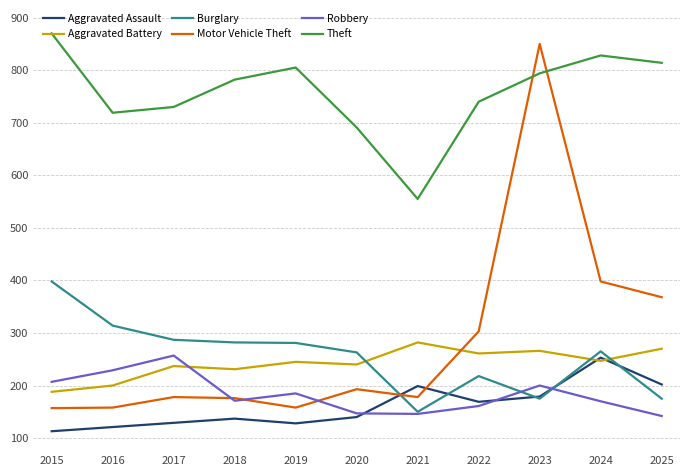

True or false: Theft and Burglary cross at least once.

False